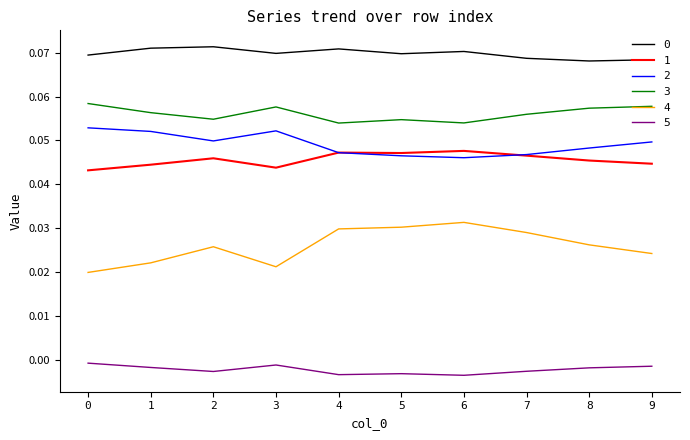

Does the chart have visible grid lines?

No